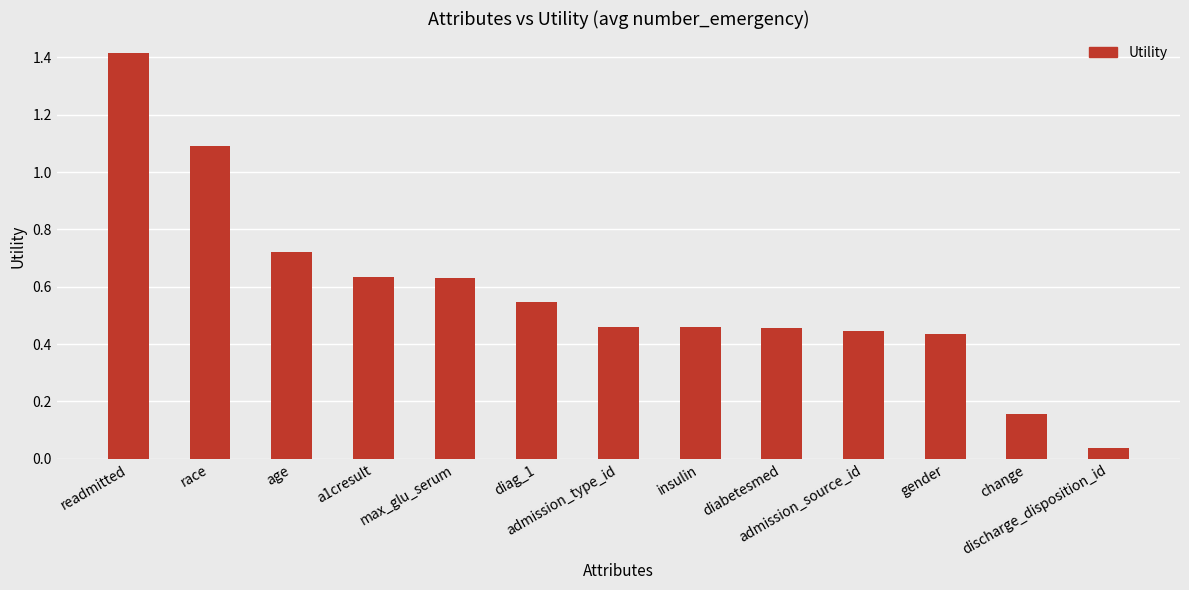

How many categories are shown in the chart?

13